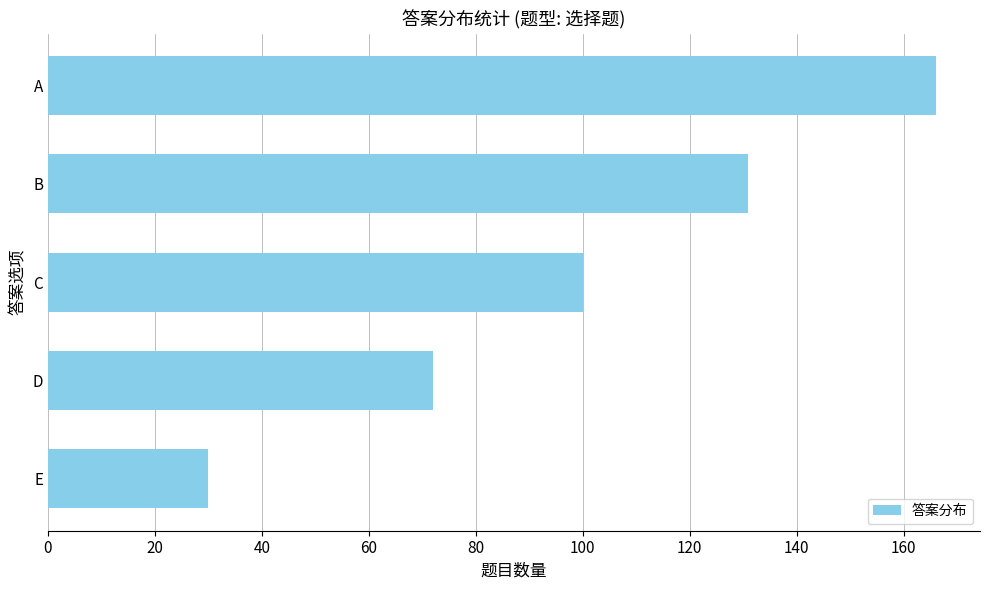

True or false: the data shows 166 at A.

True